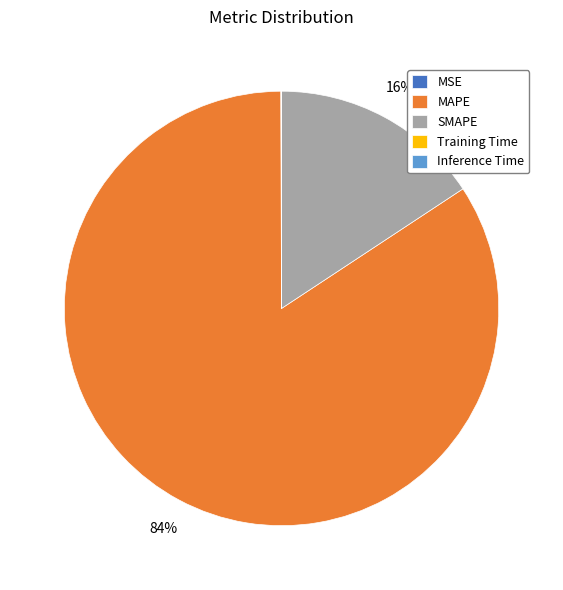

Which slice is the largest?

MAPE